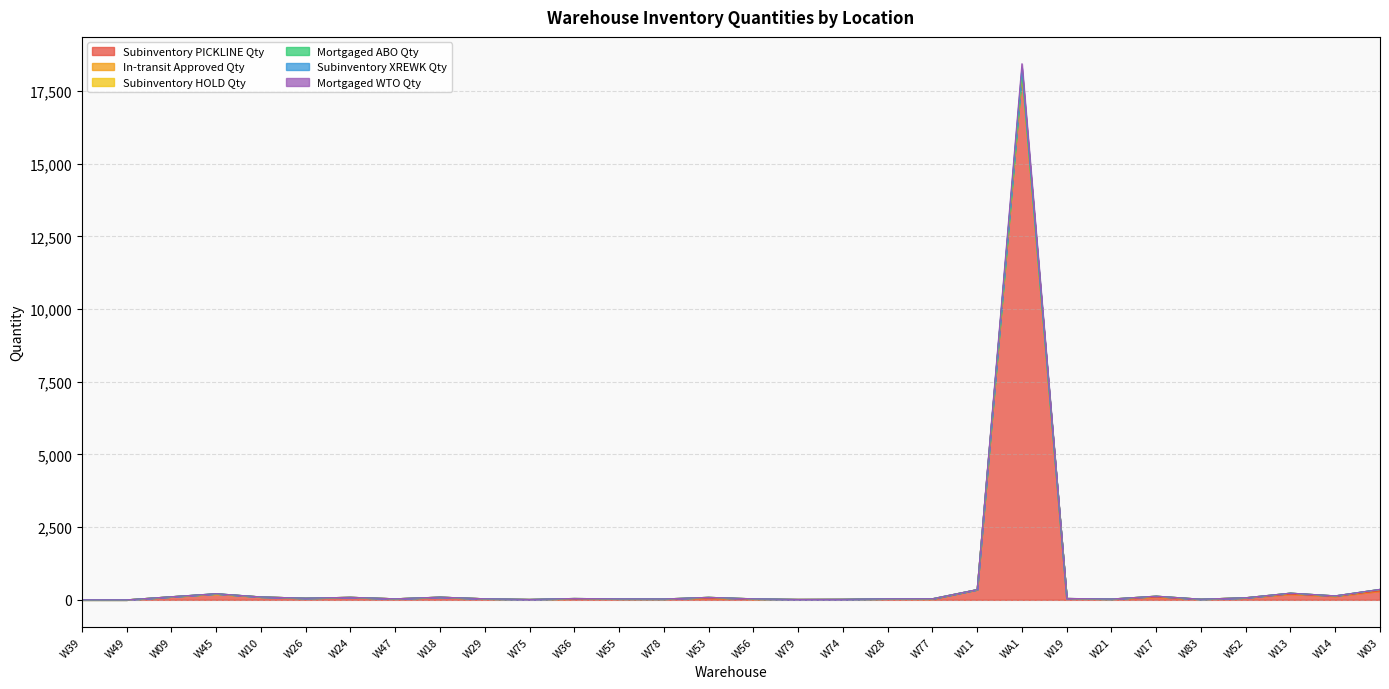

True or false: Subinventory XREWK Qty and Subinventory PICKLINE Qty cross at least once.

False